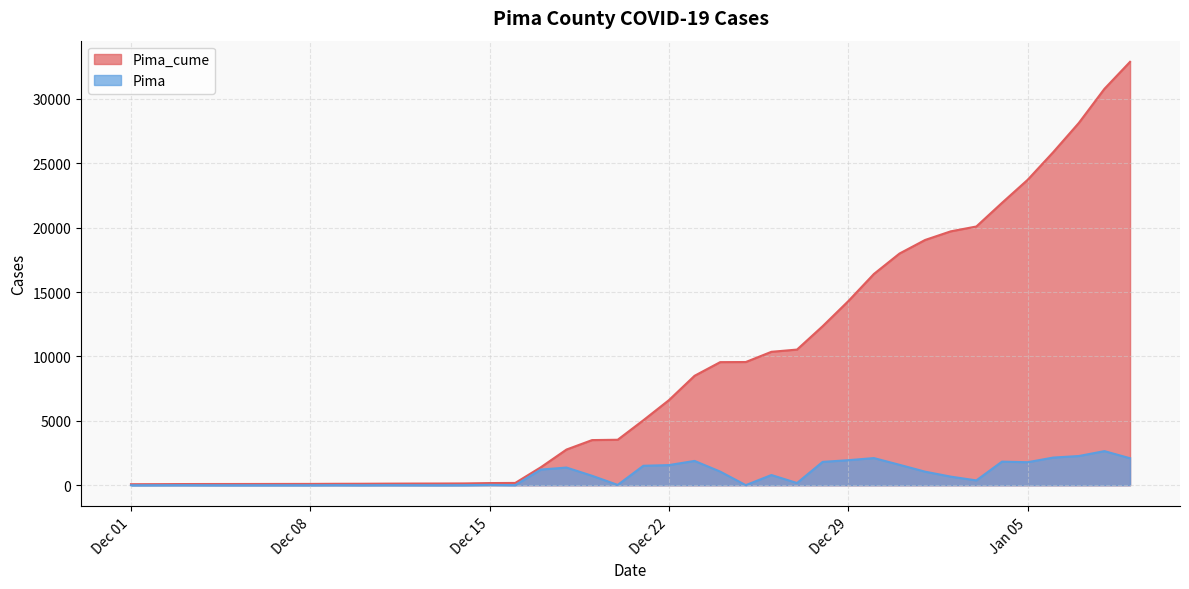

True or false: Pima has more than 2 interior local peaks.

True